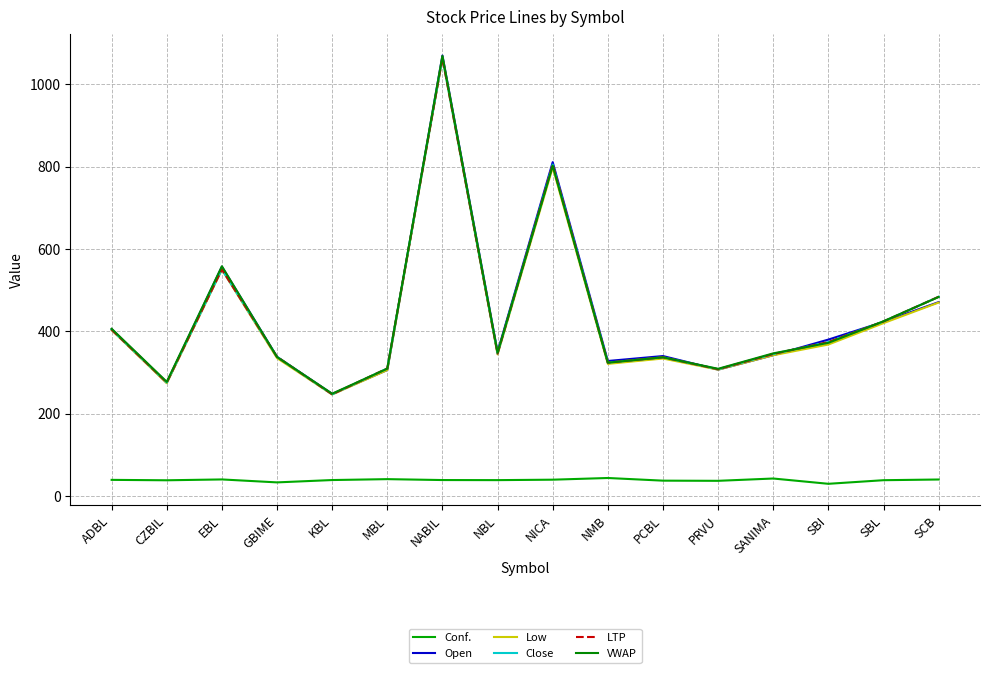

Is this an area chart (filled region under the line)?

No